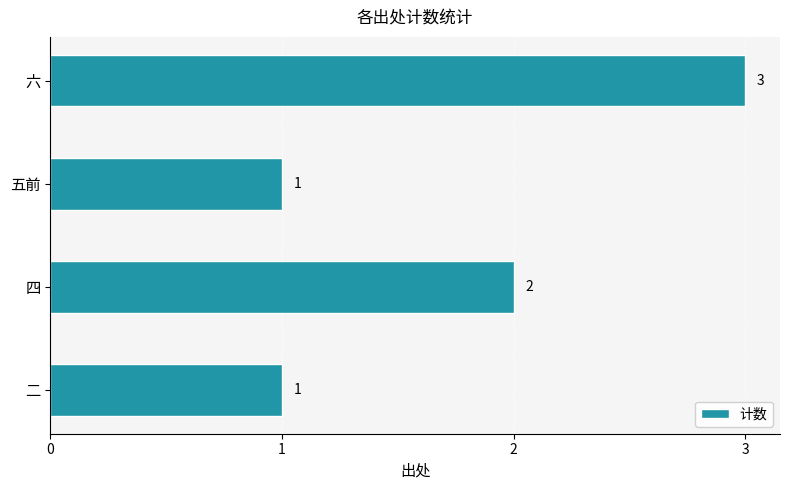

What is the sum of all values?

7